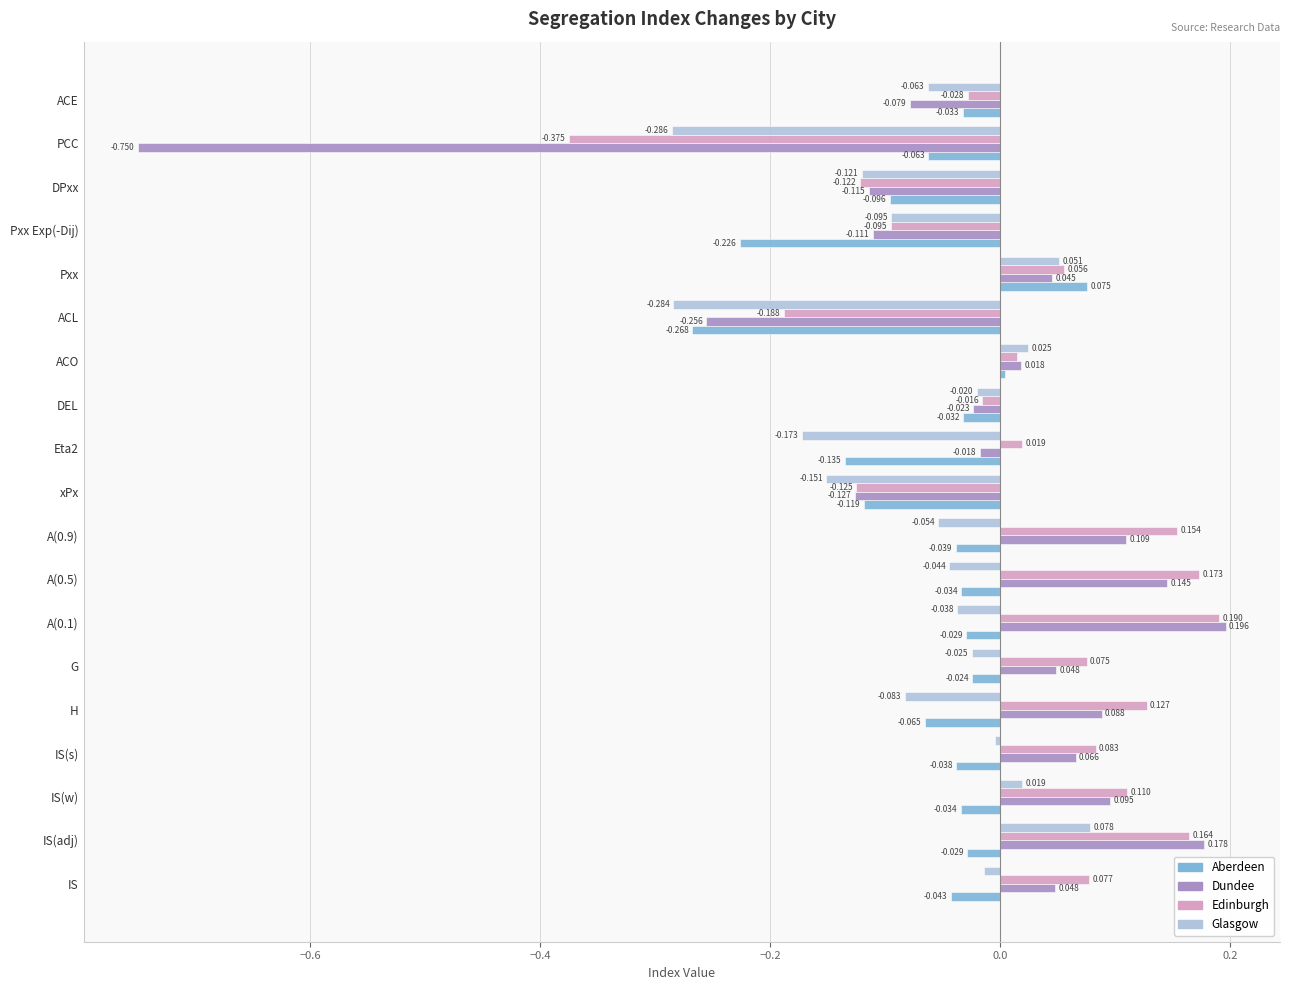

Which series has the widest spread of values?

Dundee